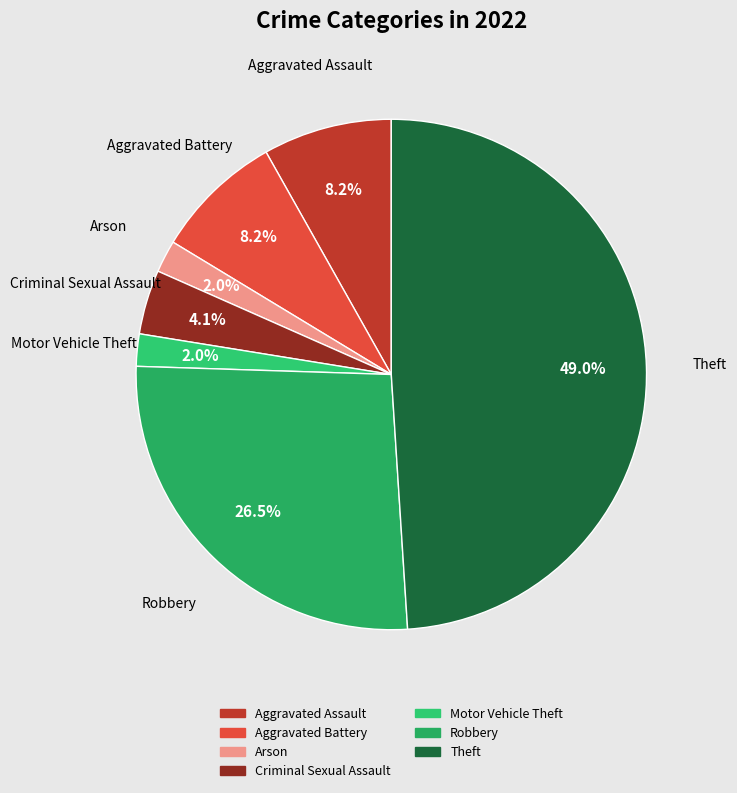

Count the number of slices in the pie.

7